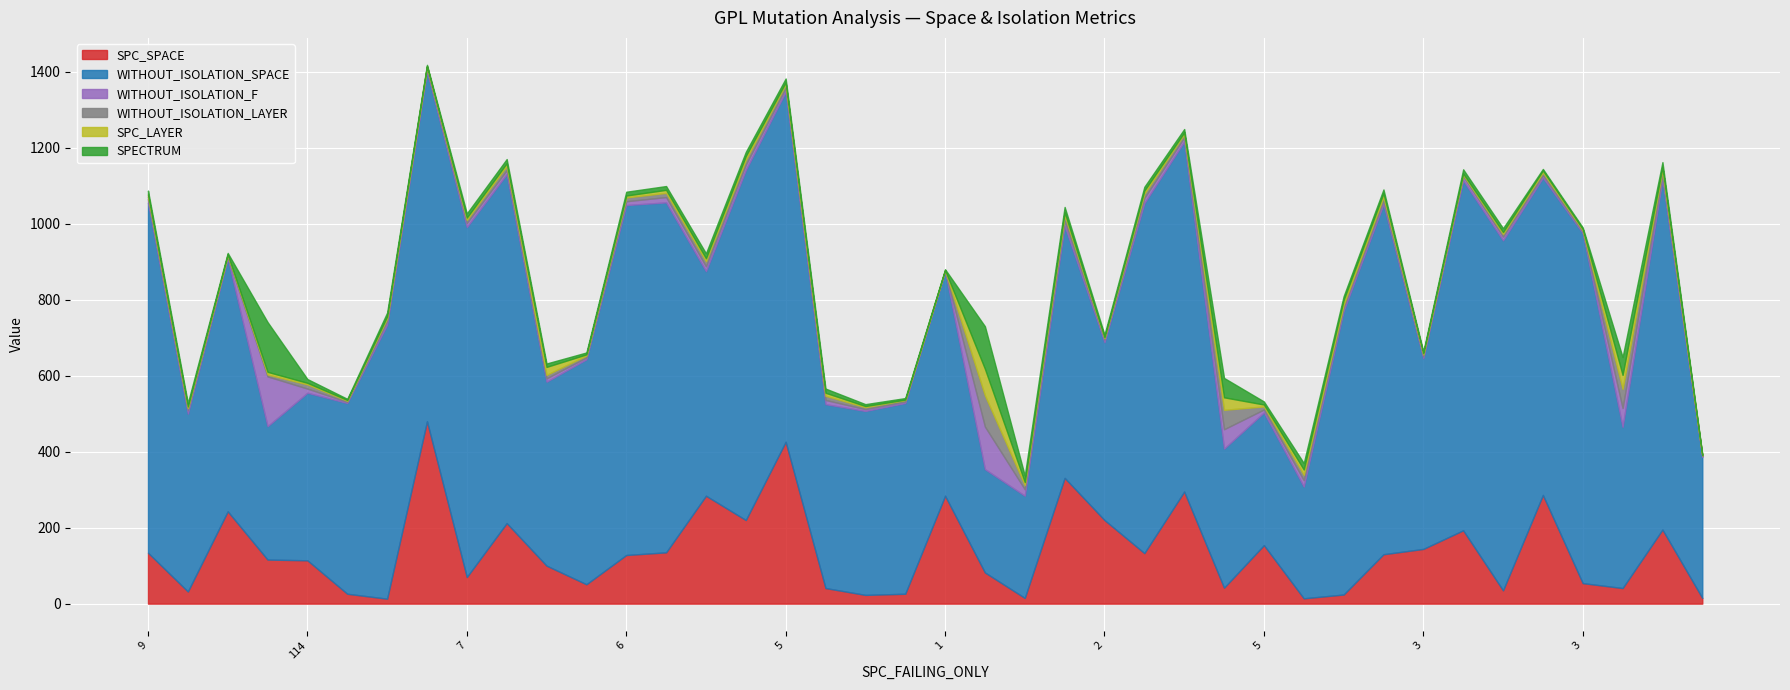

The value of SPC_LAYER at 3 is 5. True or false?

False